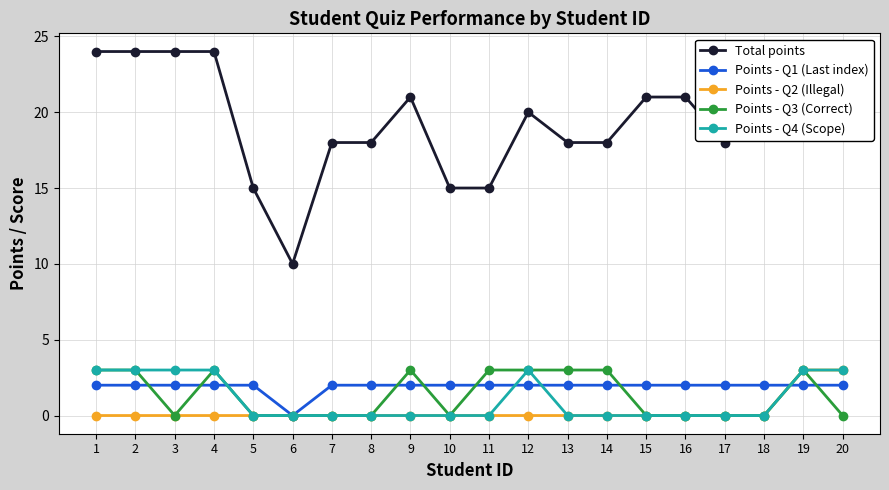

Reading left to right, what are all the values shown in this chart?

Total points: 1=24	2=24	3=24	4=24	5=15	6=10	7=18	8=18	9=21	10=15	11=15	12=20	13=18	14=18	15=21	16=21	17=18	18=21	19=24	20=24
Points - Q1 (Last index): 1=2	2=2	3=2	4=2	5=2	6=0	7=2	8=2	9=2	10=2	11=2	12=2	13=2	14=2	15=2	16=2	17=2	18=2	19=2	20=2
Points - Q2 (Illegal): 1=0	2=0	3=0	4=0	5=0	6=0	7=0	8=0	9=0	10=0	11=0	12=0	13=0	14=0	15=0	16=0	17=0	18=0	19=3	20=3
Points - Q3 (Correct): 1=3	2=3	3=0	4=3	5=0	6=0	7=0	8=0	9=3	10=0	11=3	12=3	13=3	14=3	15=0	16=0	17=0	18=0	19=3	20=0
Points - Q4 (Scope): 1=3	2=3	3=3	4=3	5=0	6=0	7=0	8=0	9=0	10=0	11=0	12=3	13=0	14=0	15=0	16=0	17=0	18=0	19=3	20=3